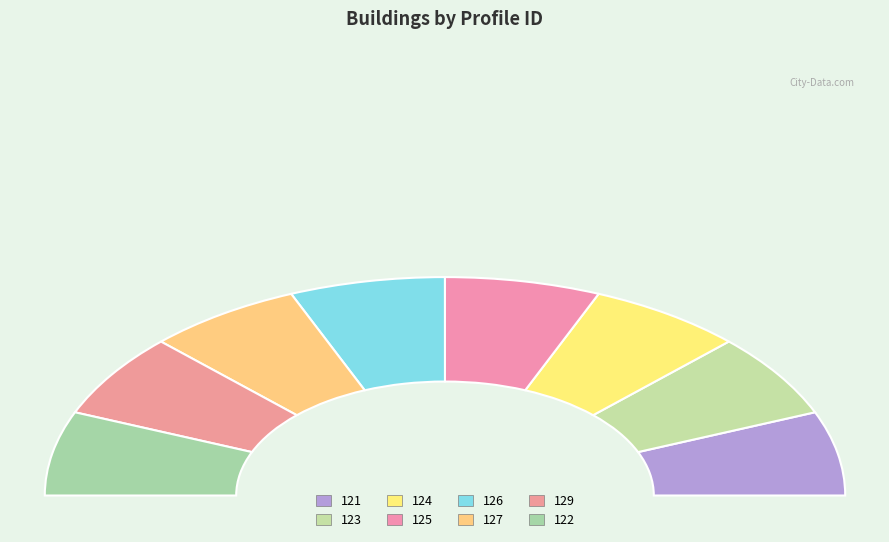

How many slices are in this pie chart?

8